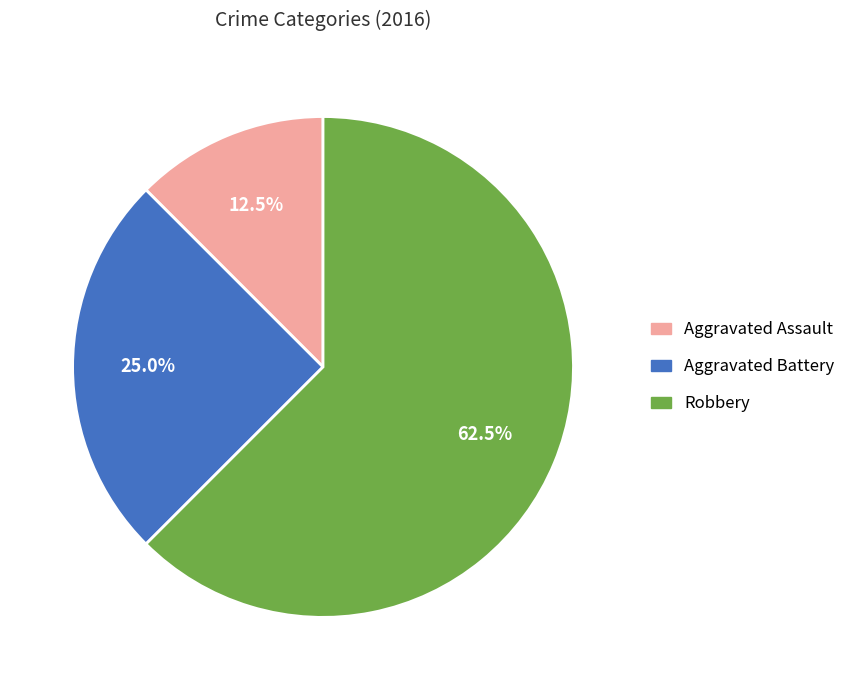

To the nearest percent, what is the average slice percentage?

33%